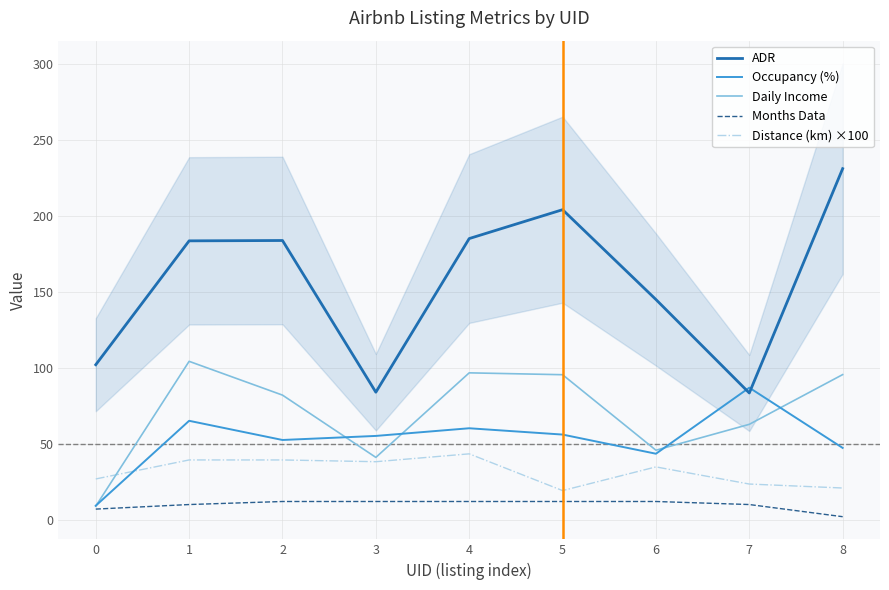

Which category has the highest value across all series?

8